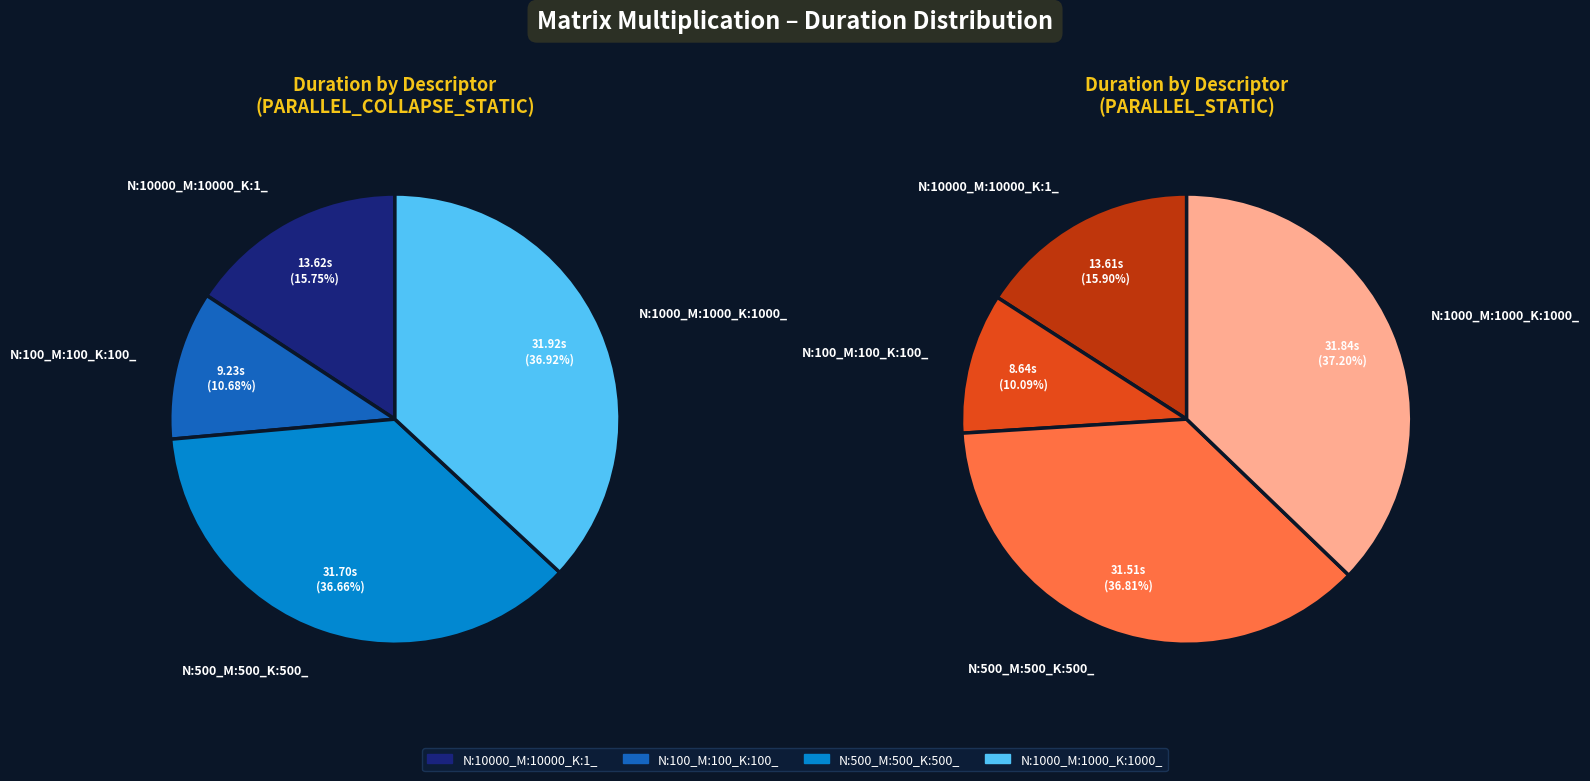

How many slices are in this pie chart?

4